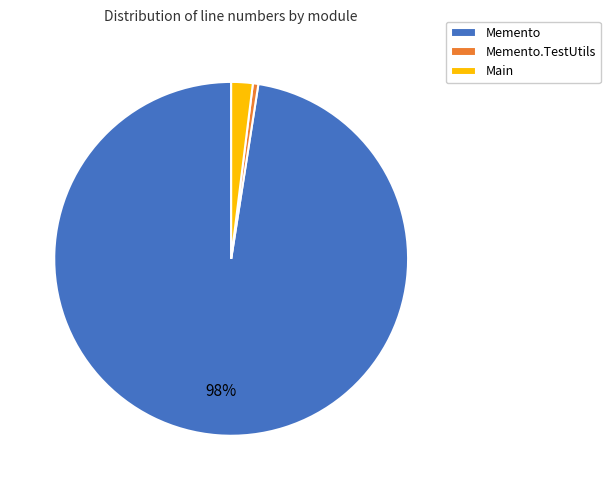

Which has a higher value, Memento or Main?

Memento